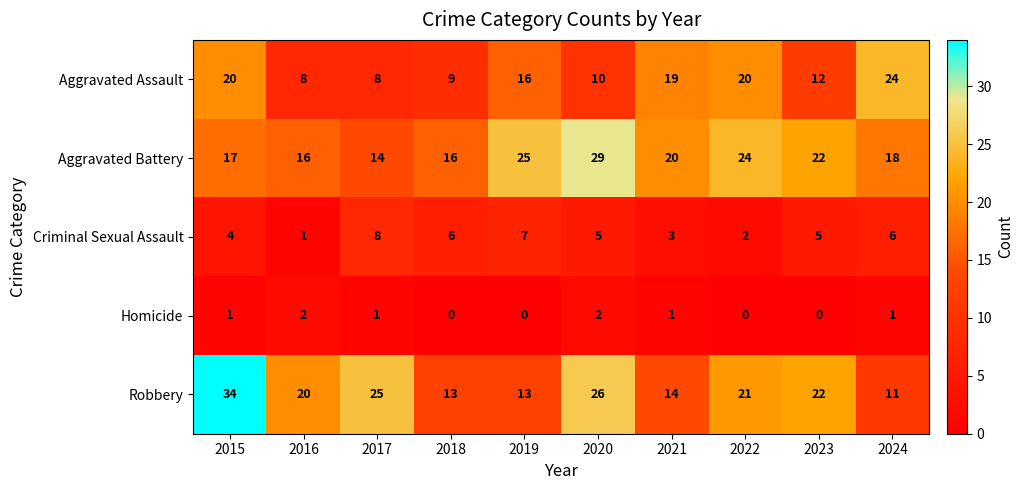

Which series has the widest spread of values?

Robbery